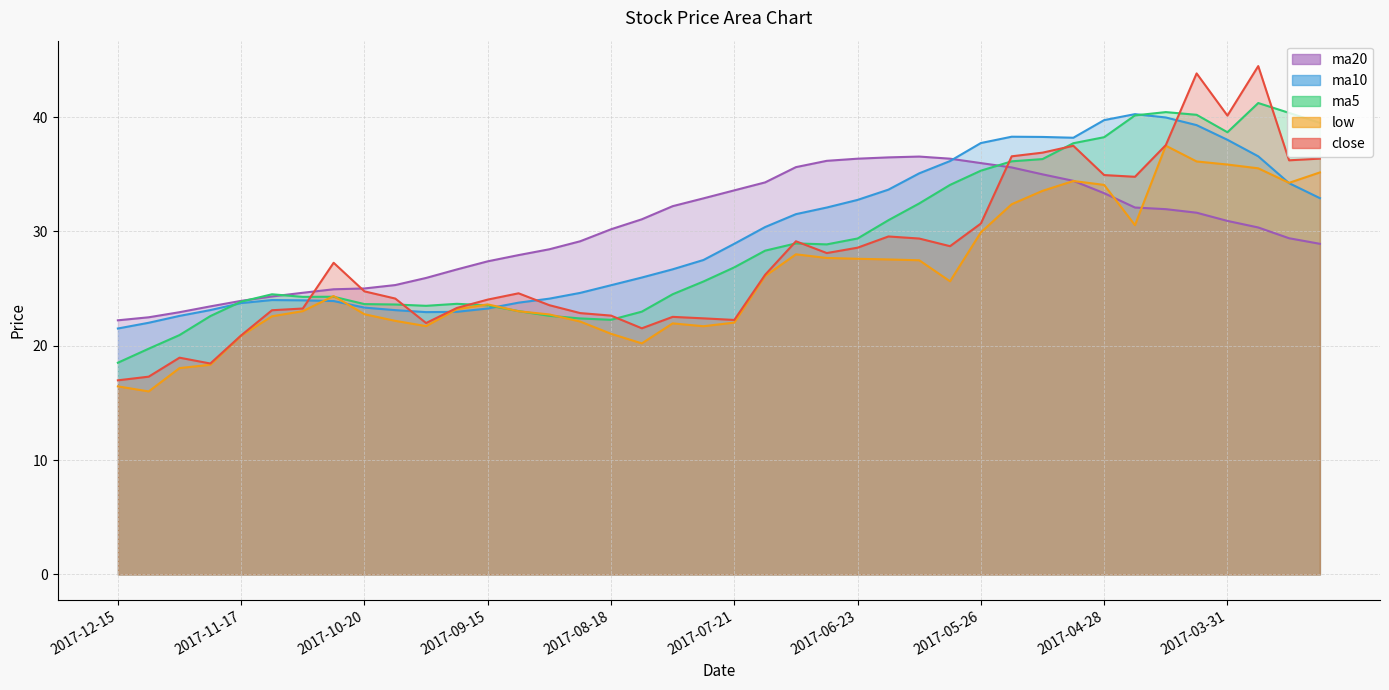

What is the value of the close point at the 28th from the left?

28.7